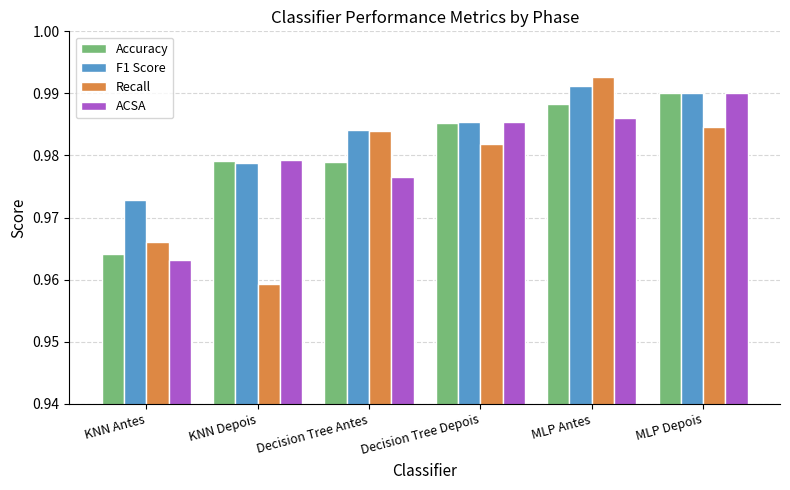

Which category has the highest value in the Accuracy series?

MLP Depois